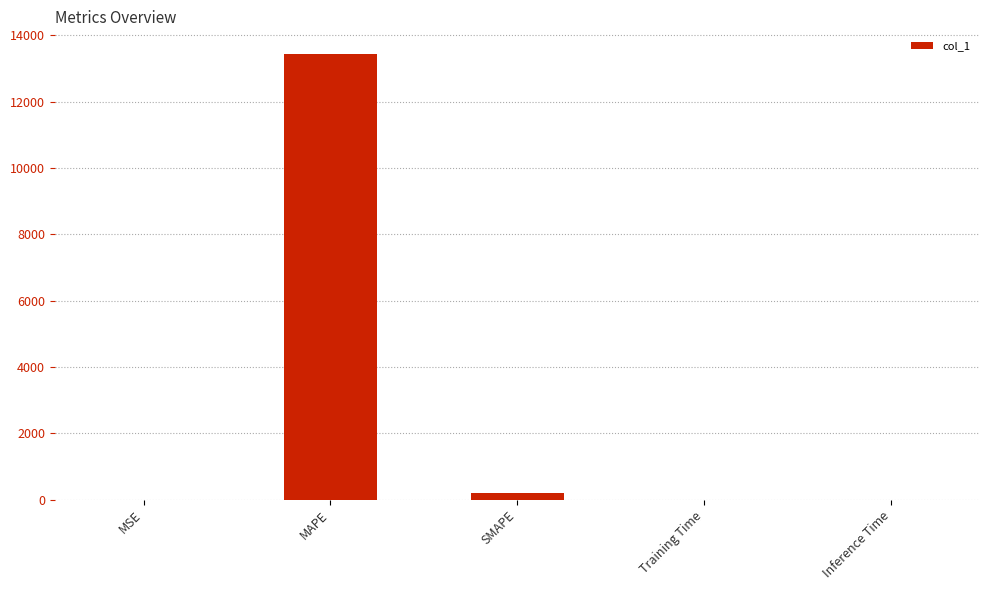

Is it true that the value at MSE is 0.0?

True